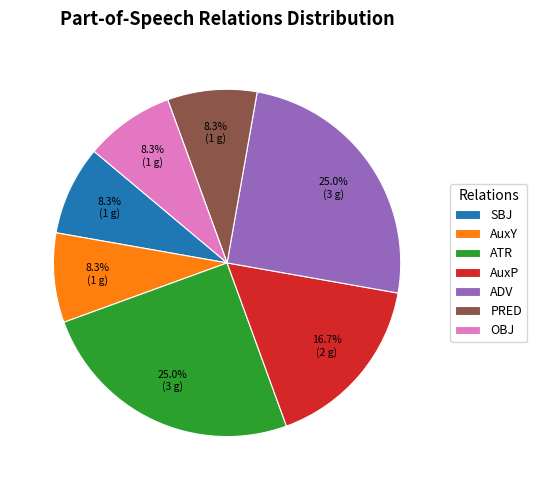

To the nearest percent, what is the difference between the ATR and SBJ slice percentages?

17%